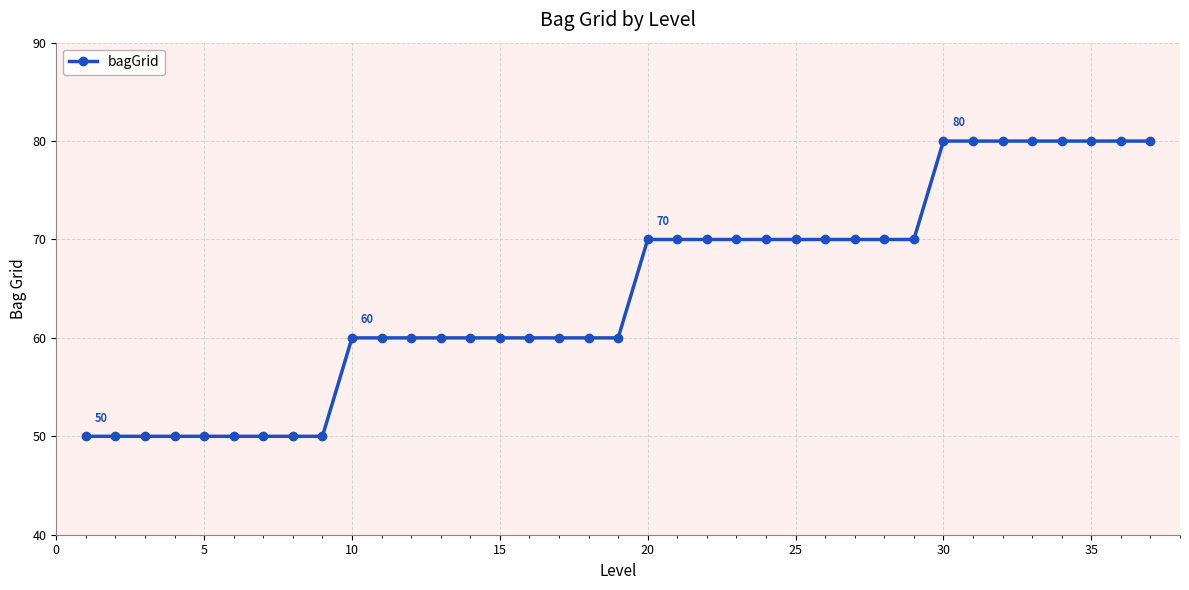

What is the value of the 18th point from the left?

60